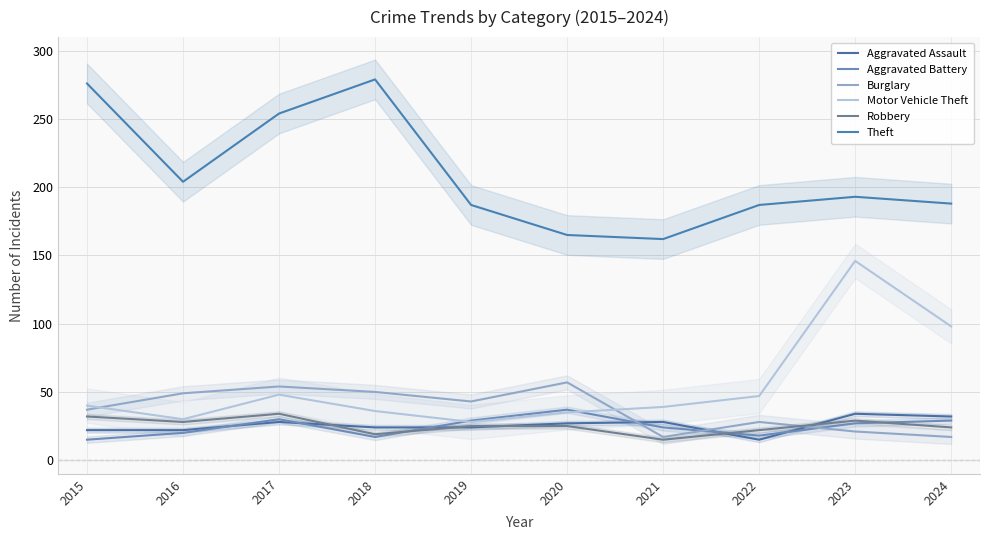

What is the value of the Aggravated Battery point at the 2nd from the left?

20